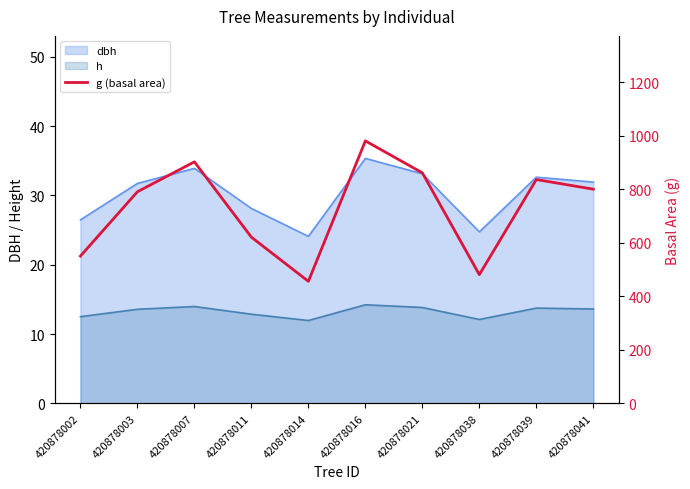

What is the difference between the maximum and minimum values?

525.0